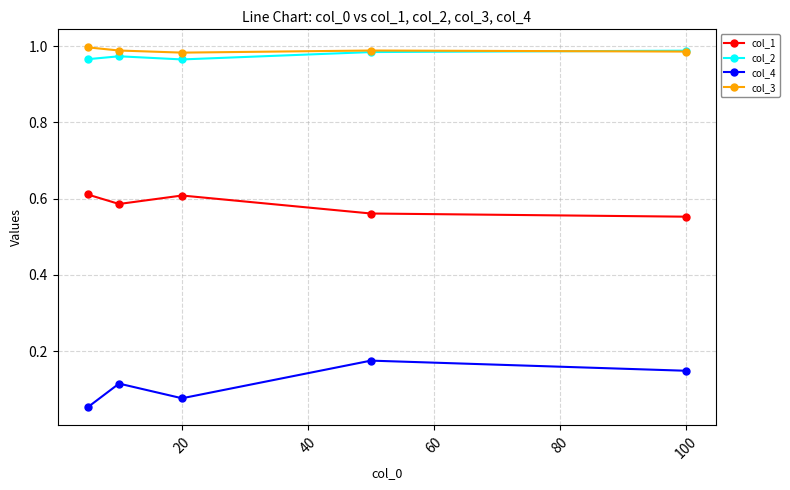

Does the chart display data point markers on the line(s)?

Yes